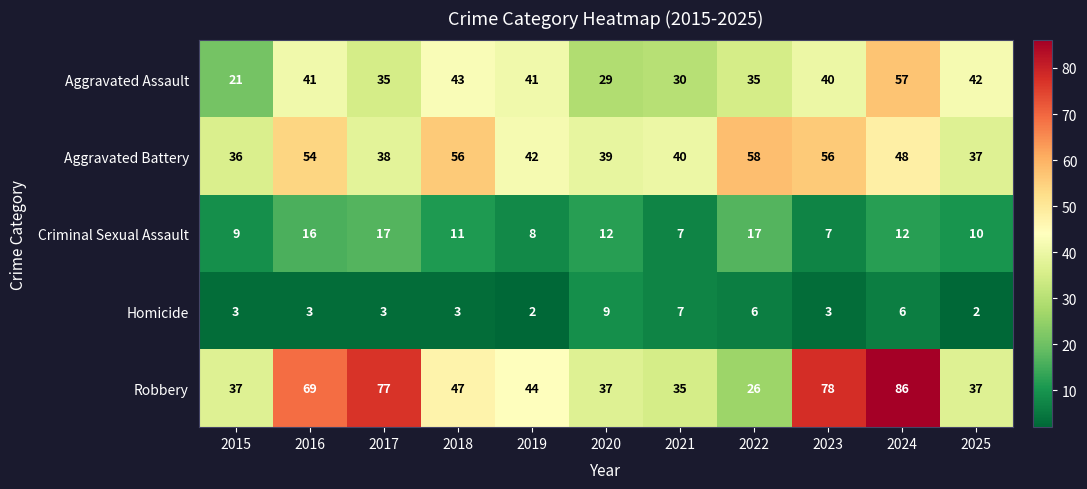

Which series has the largest total across all categories?

Robbery